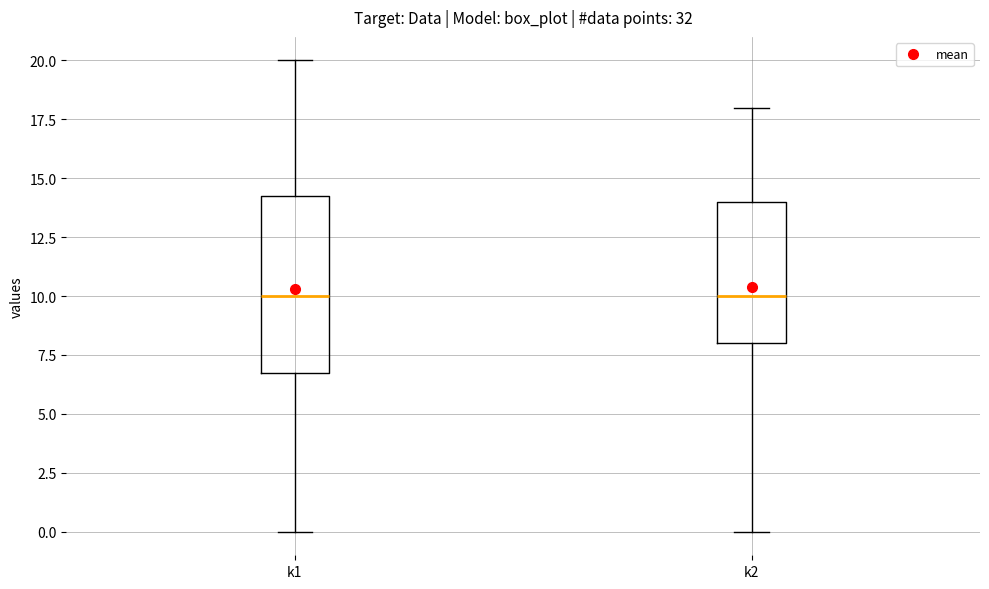

Where does the upper whisker of the box for k2 end on the y-axis? The values are not printed on the chart, so give them approximately, as read against the axis.

18.0